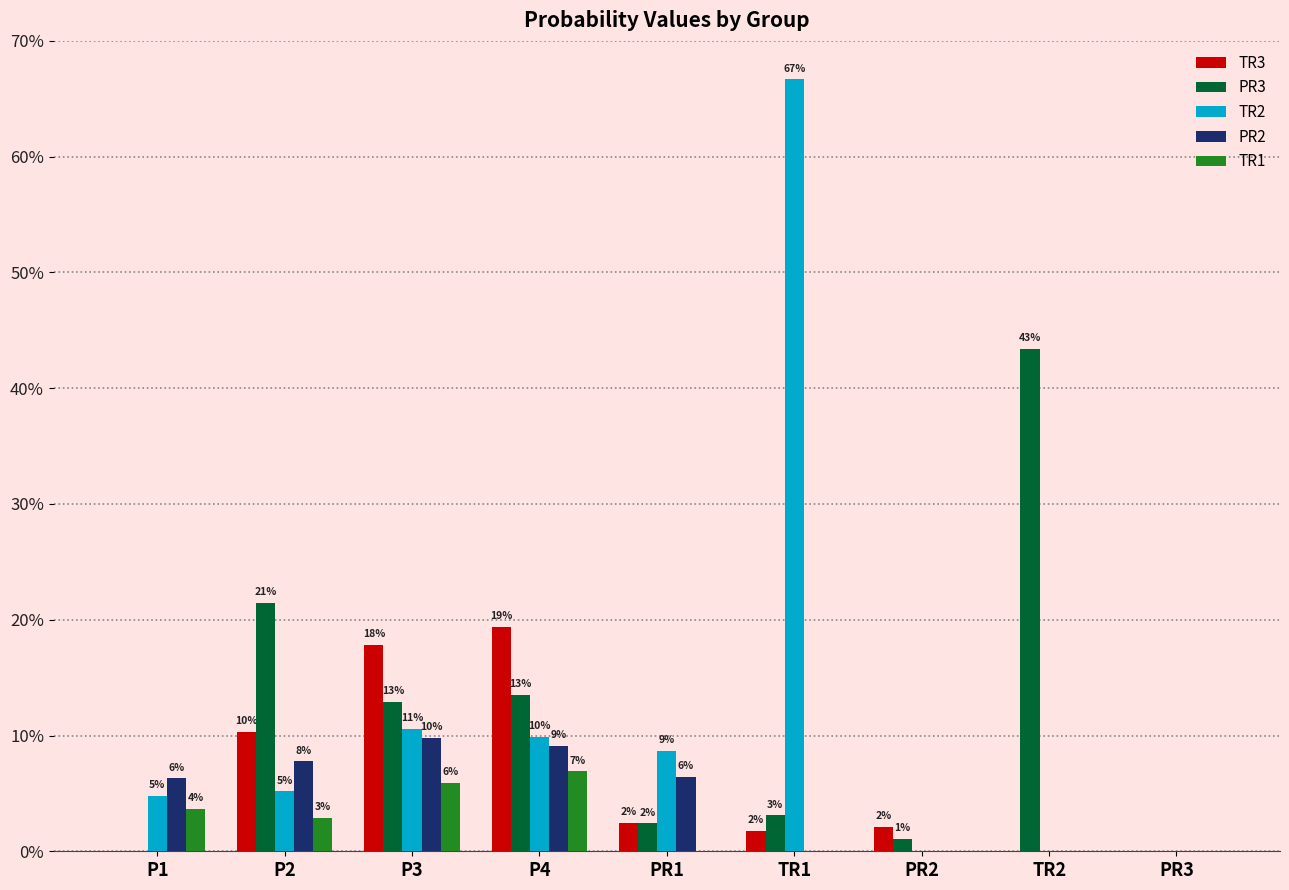

What is the difference between the TR3 values at P2 and PR3?

0.1